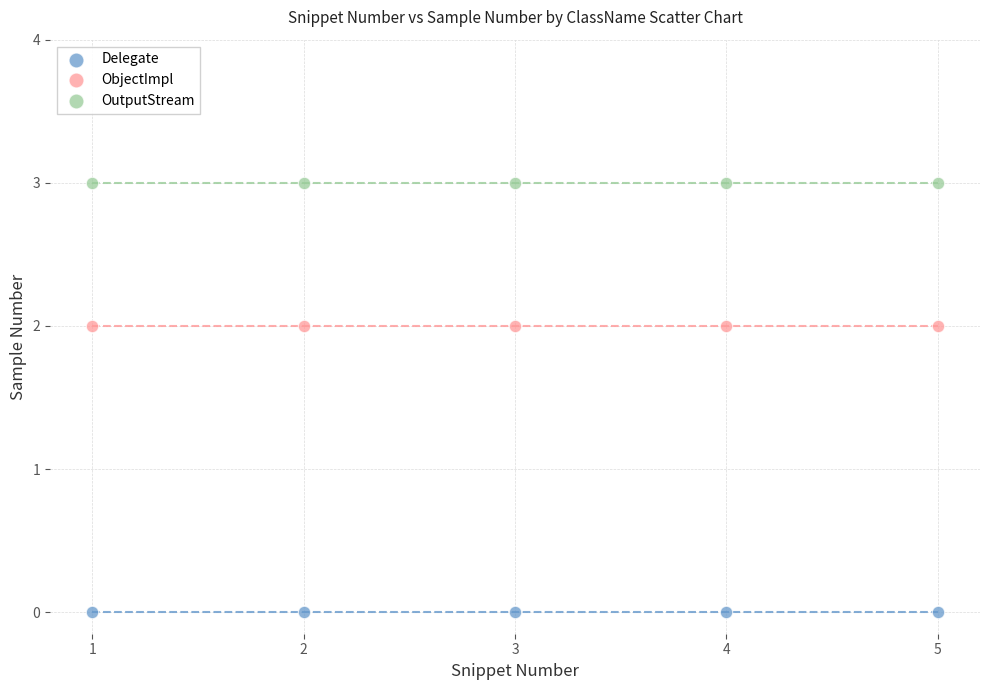

Which series contains the highest Y value?

OutputStream